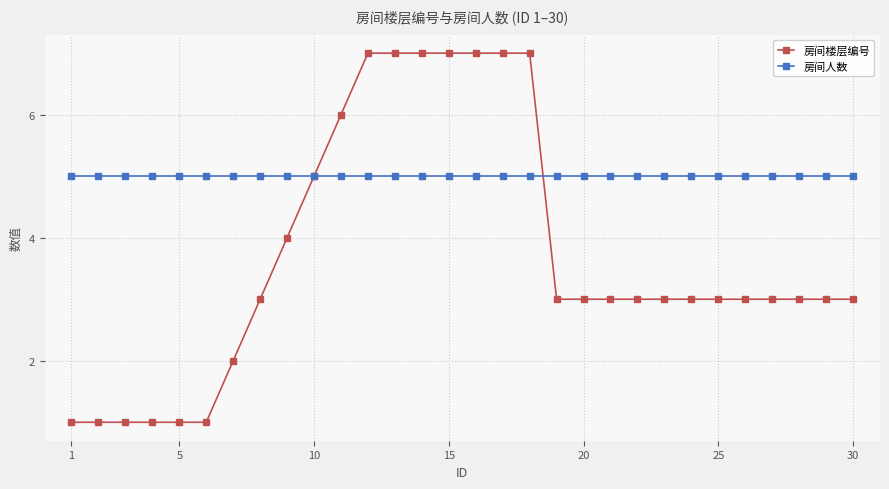

What is the minimum value for 房间人数?

5